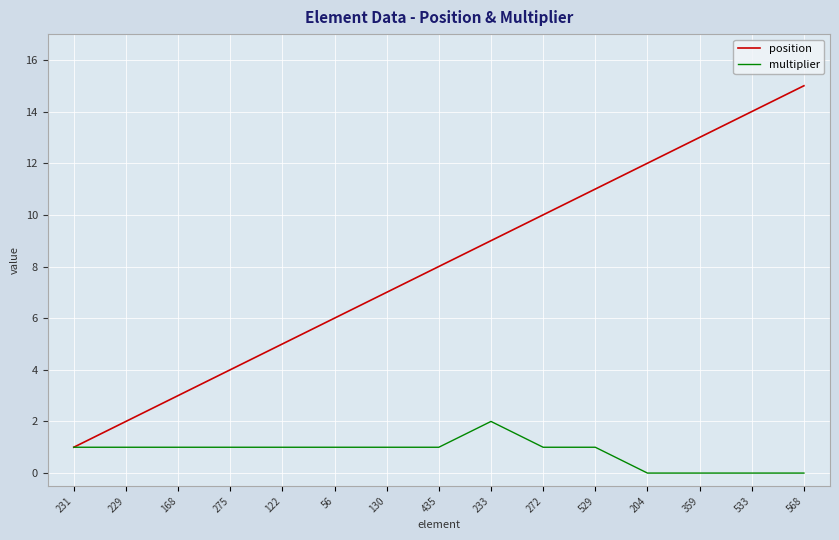

Reading left to right, extract all data points from this chart.

position: 231=1	229=2	168=3	275=4	122=5	56=6	130=7	435=8	233=9	272=10	529=11	204=12	359=13	533=14	568=15
multiplier: 231=1	229=1	168=1	275=1	122=1	56=1	130=1	435=1	233=2	272=1	529=1	204=0	359=0	533=0	568=0